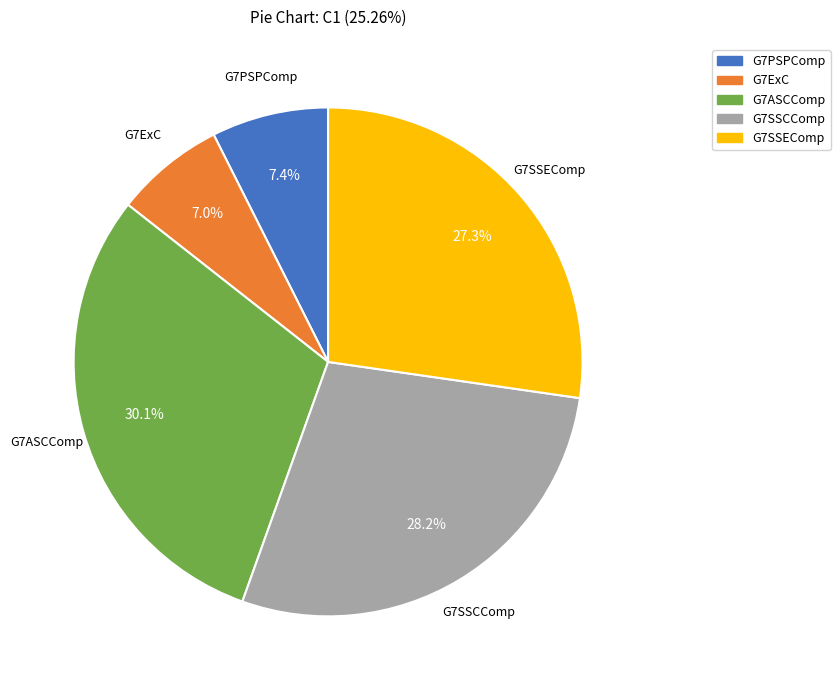

What is the largest slice in the pie chart?

G7ASCComp